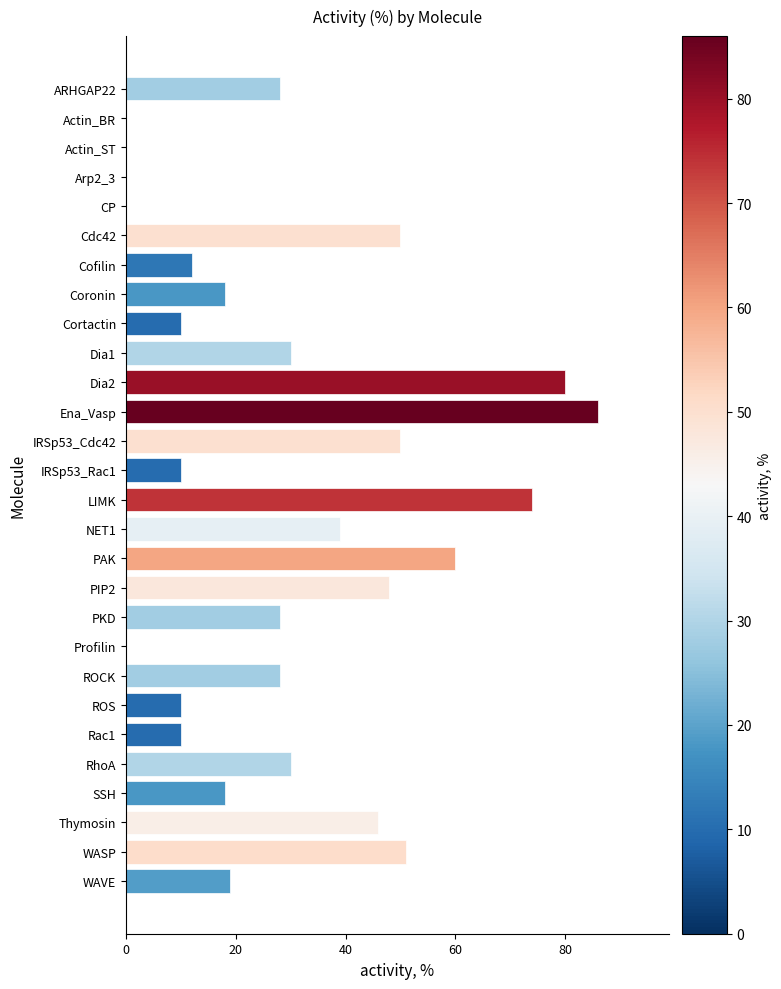

What is the change in value from Cortactin to LIMK?

+64